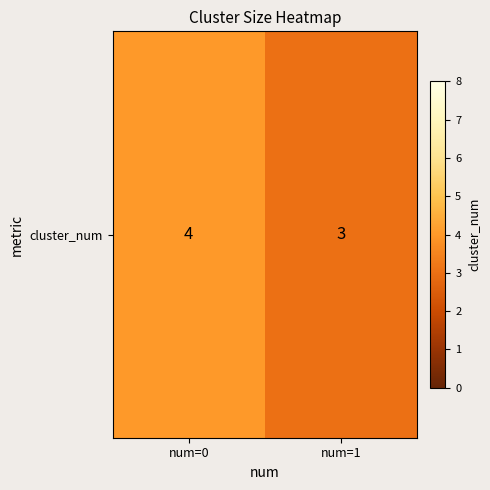

List the labels in order of value, smallest first.

num=1, num=0